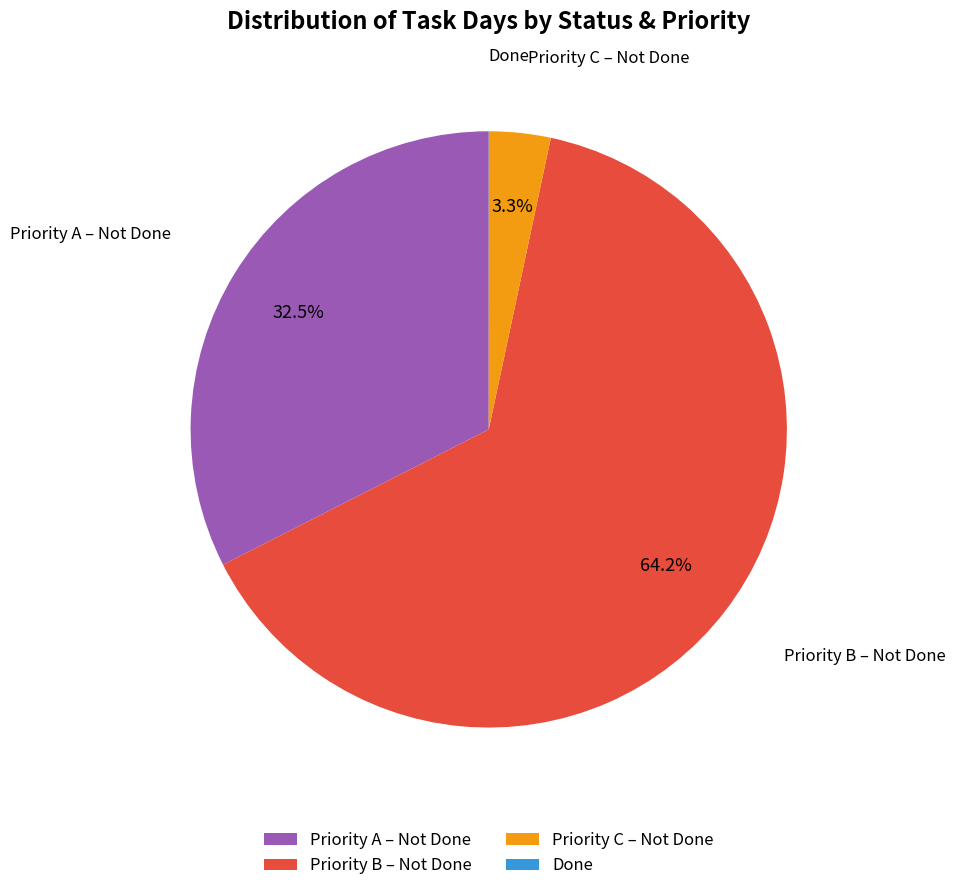

Does any single category account for the majority?

Yes